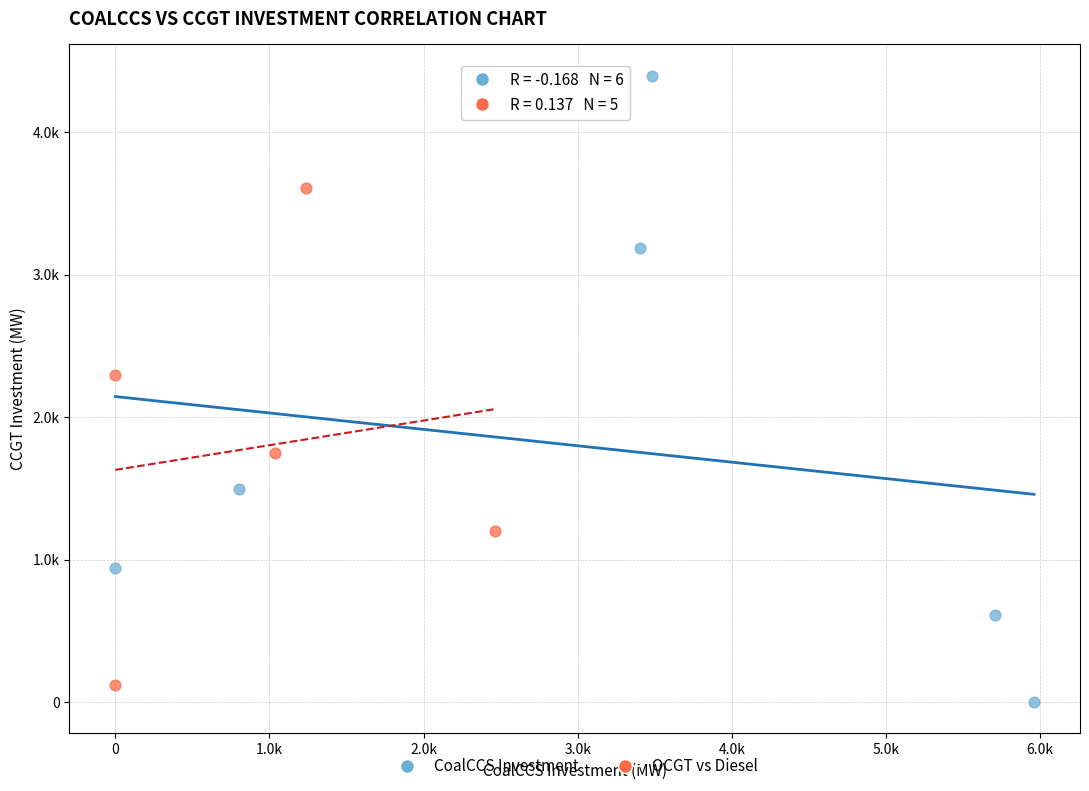

What are all the series names shown in the legend?

CoalCCS Investment, OCGT vs Diesel